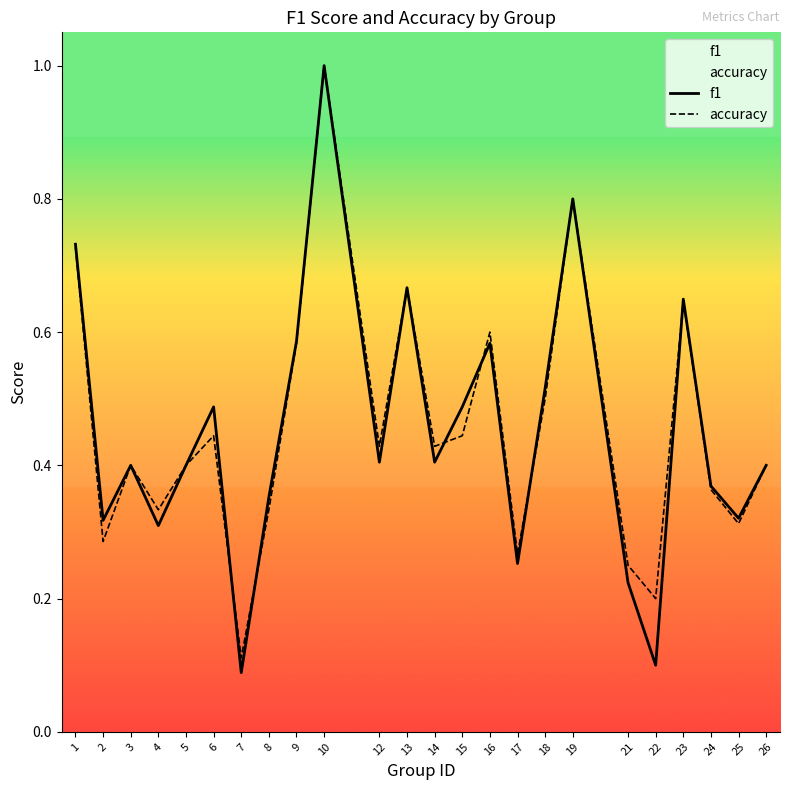

Rank the series by their maximum value, from lowest to highest.

f1, accuracy